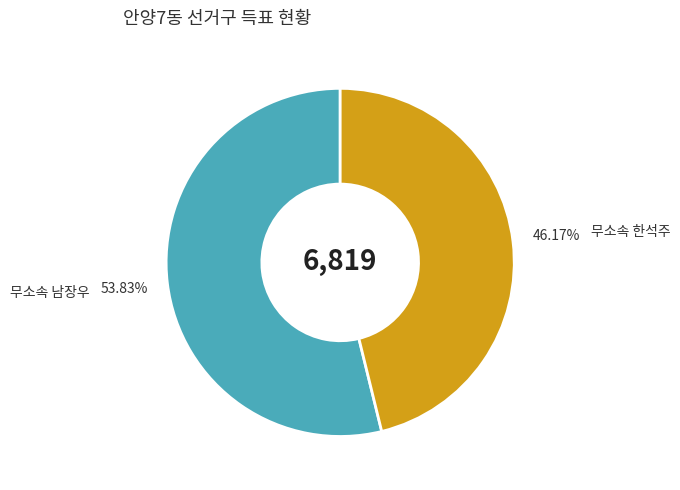

Is there any slice that represents more than half of the pie?

Yes